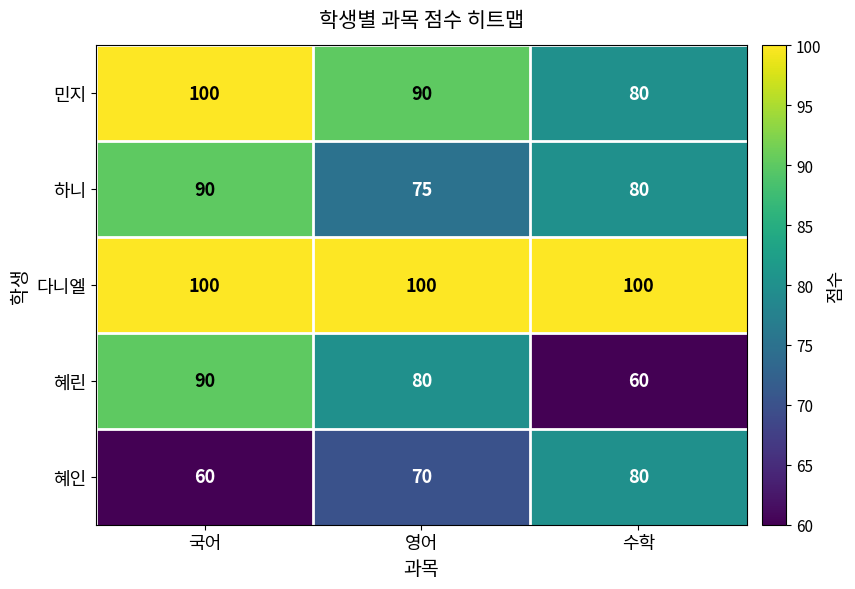

Which category has the highest value in the 하니 series?

국어